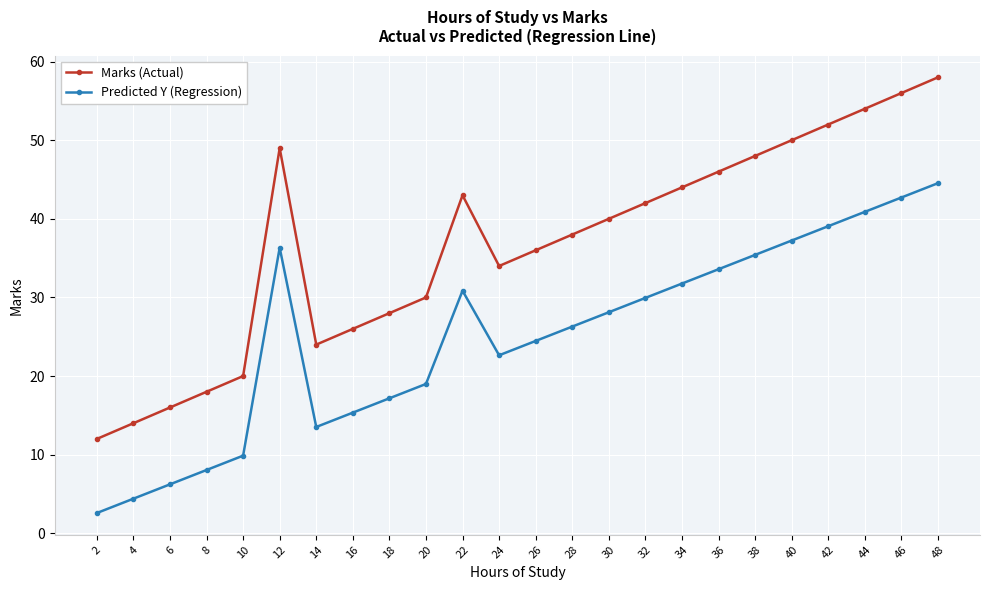

True or false: Marks (Actual) and Predicted Y (Regression) cross at least once.

False